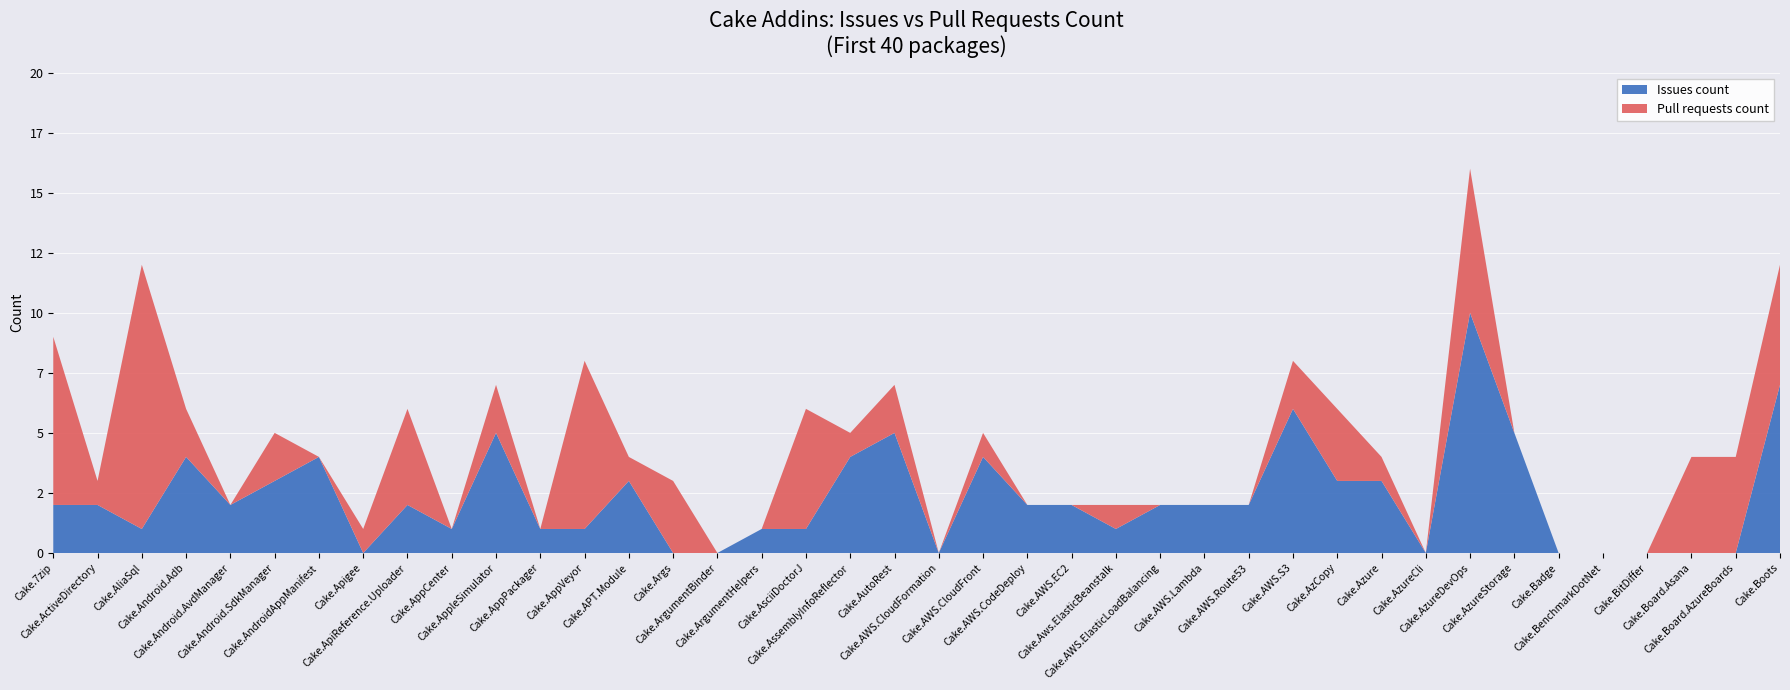

Reading right to left, extract all data points from this chart.

Issues count: 7	0	0	0	0	0	5	10	0	3	3	6	2	2	2	1	2	2	4	0	5	4	1	1	0	0	3	1	1	5	1	2	0	4	3	2	4	1	2	2
Pull requests count: 5	4	4	0	0	0	0	6	0	1	3	2	0	0	0	1	0	0	1	0	2	1	5	0	0	3	1	7	0	2	0	4	1	0	2	0	2	11	1	7